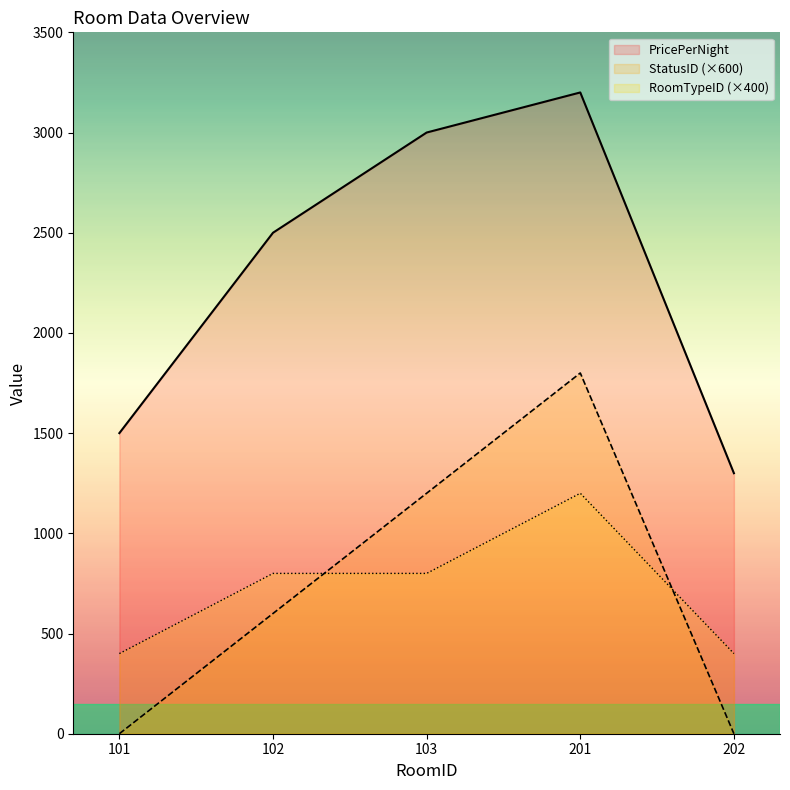

How many values in the StatusID series exceed 600?

2